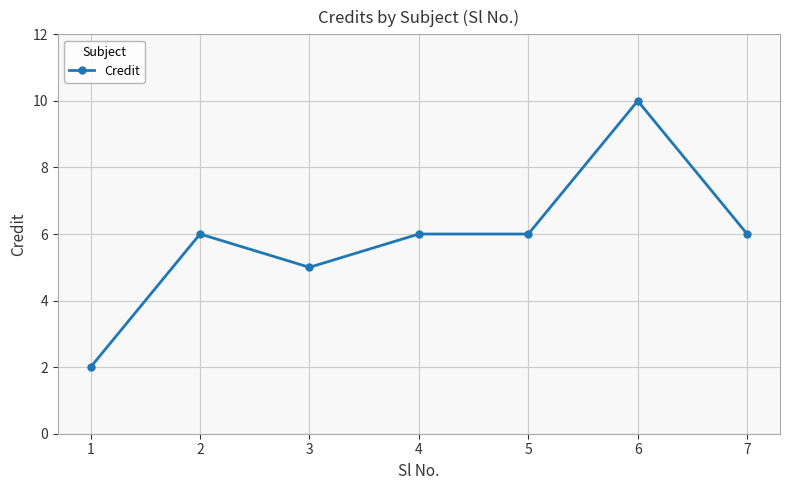

Reading left to right, list all the values displayed in this chart.

1=2	2=6	3=5	4=6	5=6	6=10	7=6